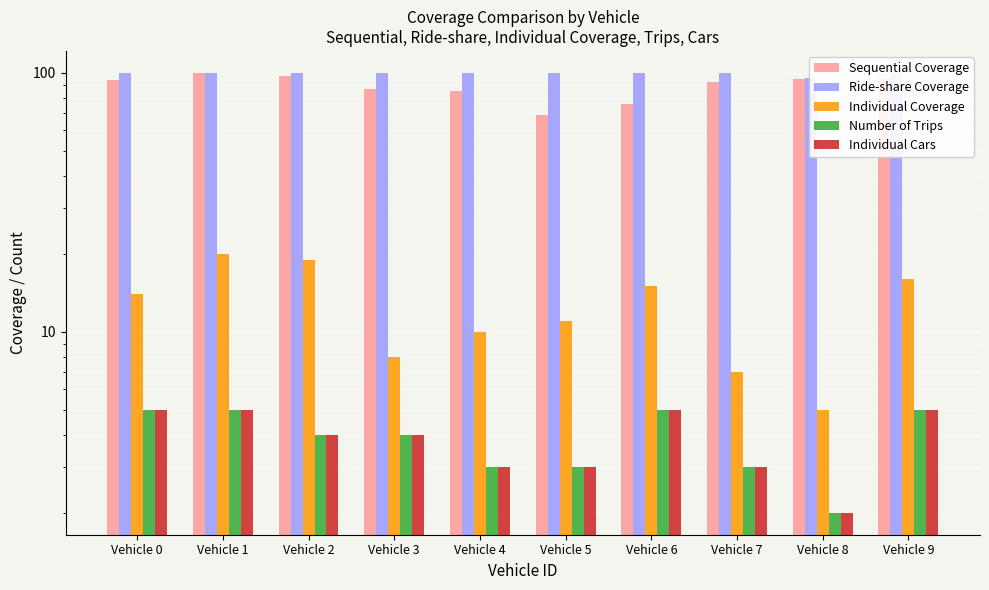

Which has a higher value, Vehicle 1 or Vehicle 0?

Vehicle 1